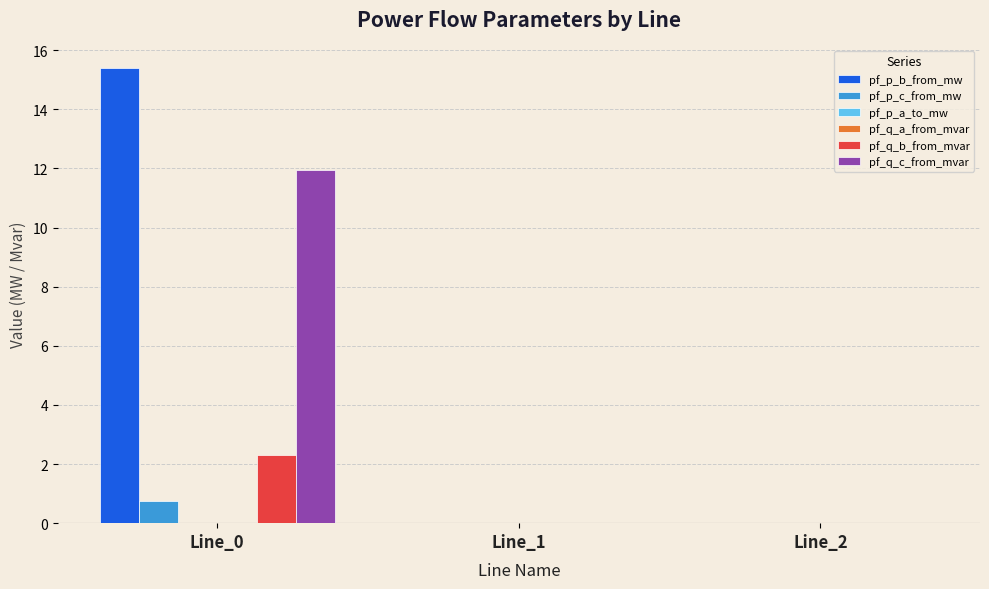

Which series has the largest total across all categories?

pf_p_b_from_mw